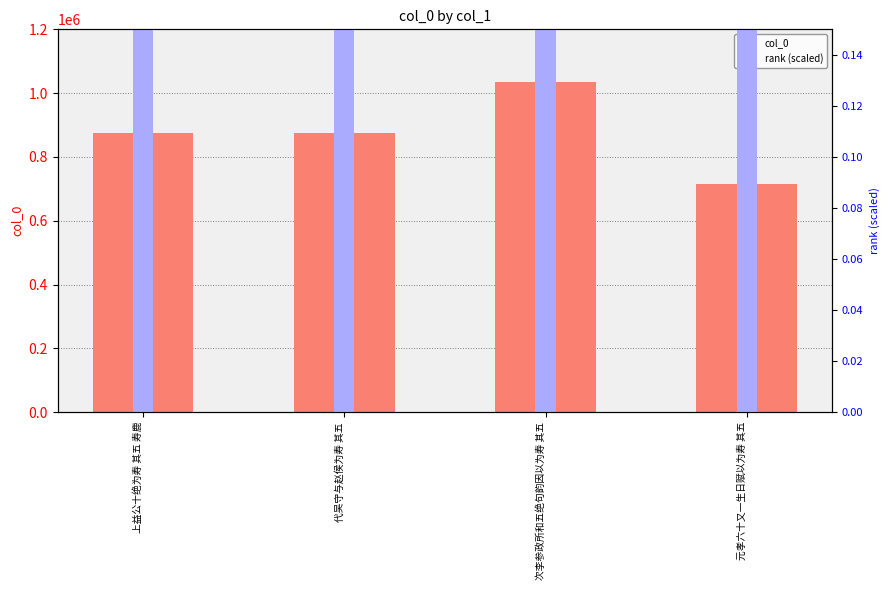

Rank the categories by rank (scaled) value from lowest to highest.

元孝六十又一生日赋以为寿 其五, 上益公十绝为寿 其五 寿鹿, 代吴守与赵侯为寿 其五, 次李参政所和五绝句韵因以为寿 其五